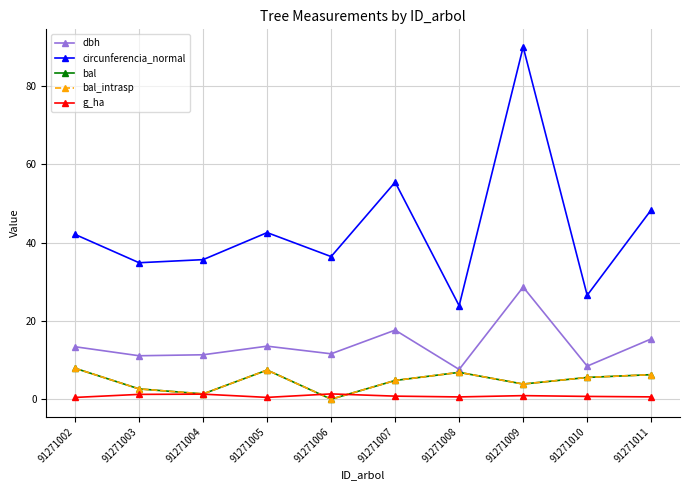

How many lines are shown in the chart?

5